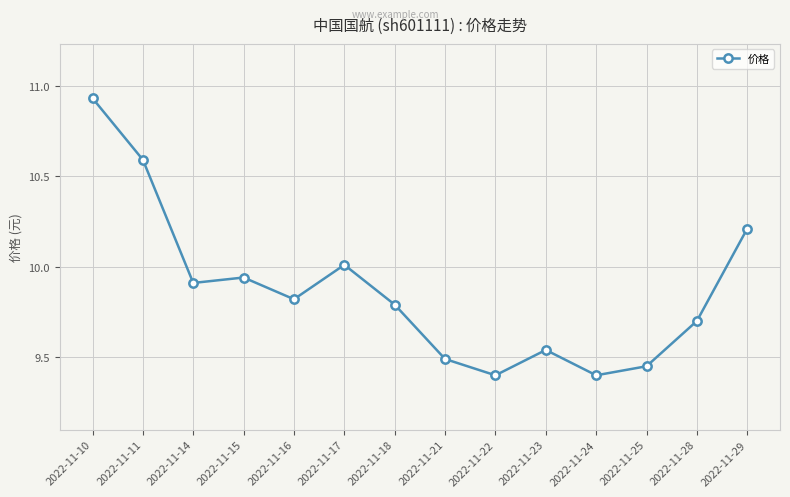

How many lines are shown in the chart?

1